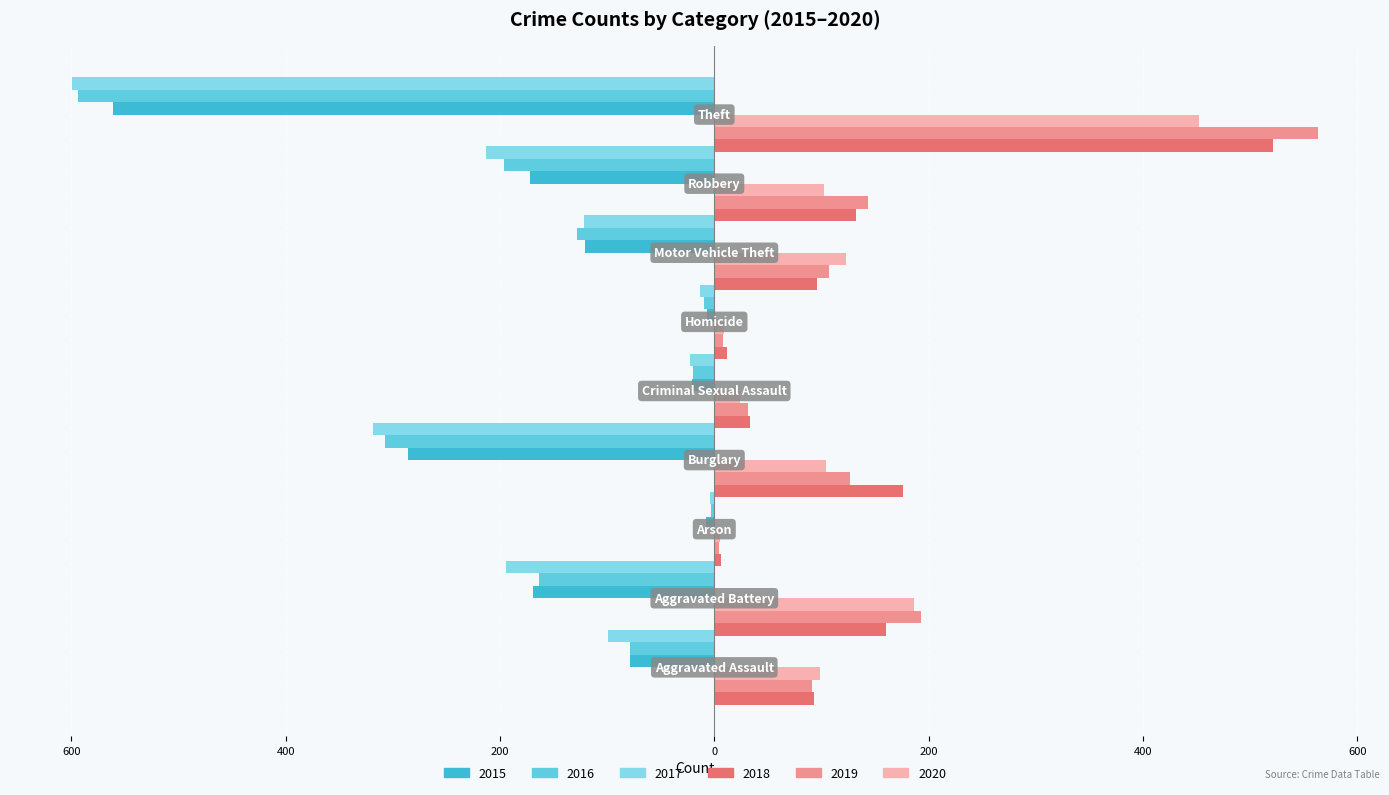

What is the maximum value for 2016?

-3